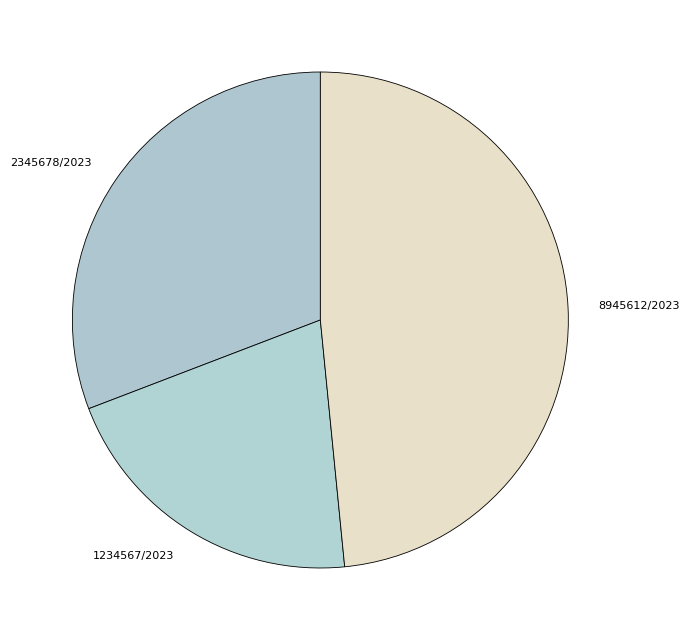

Is the sum of 2345678/2023 and 1234567/2023 greater than half?

Yes